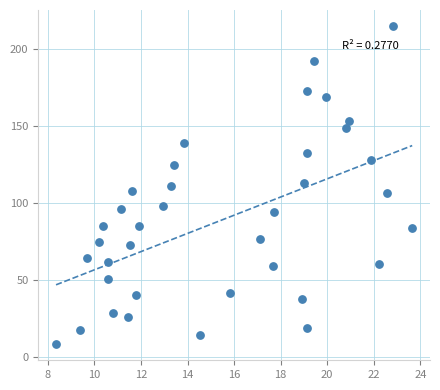

What is the range of X values (max minus min)?

15.3